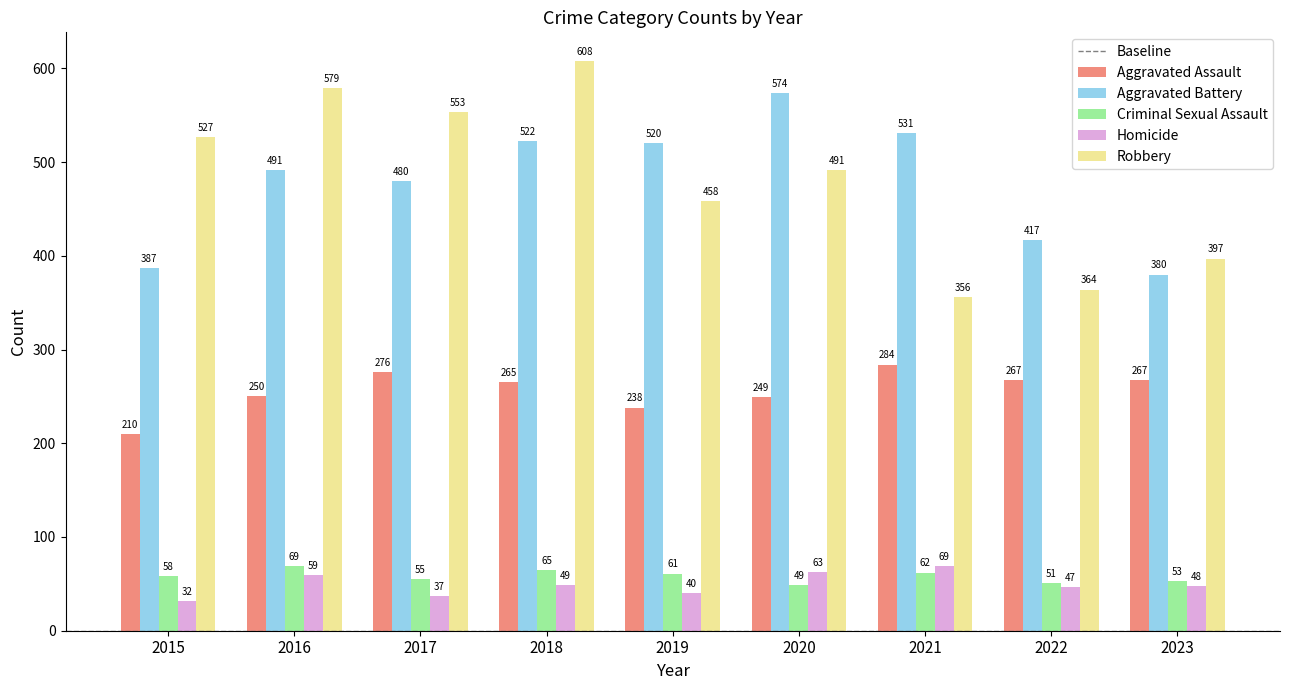

Read the Aggravated Assault value at 2022, to the nearest 5.

265